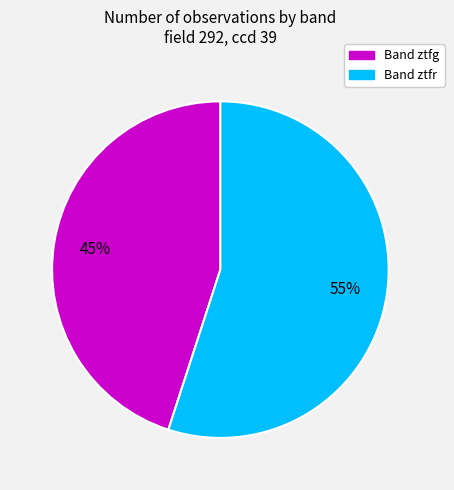

To the nearest percent, what is the difference between the largest and smallest slice percentages?

10%